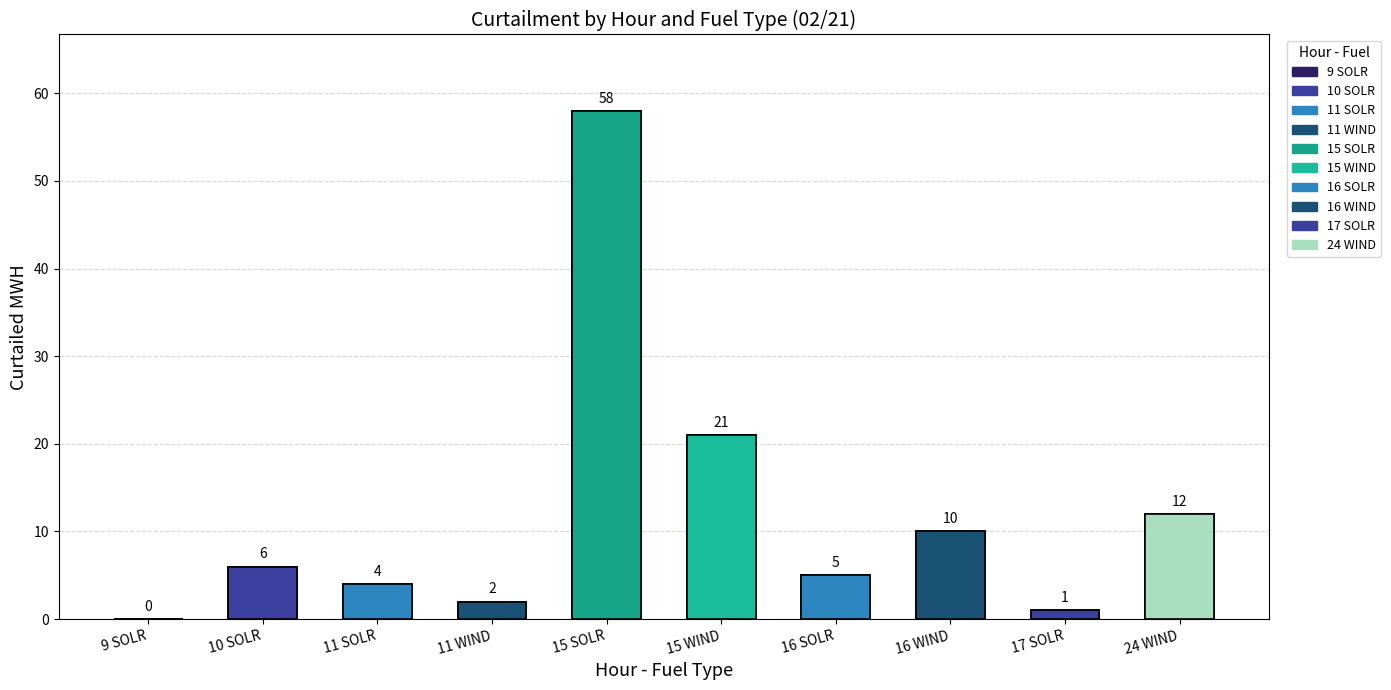

List the labels in order of value, largest first.

15 SOLR, 15 WIND, 24 WIND, 16 WIND, 10 SOLR, 16 SOLR, 11 SOLR, 11 WIND, 17 SOLR, 9 SOLR